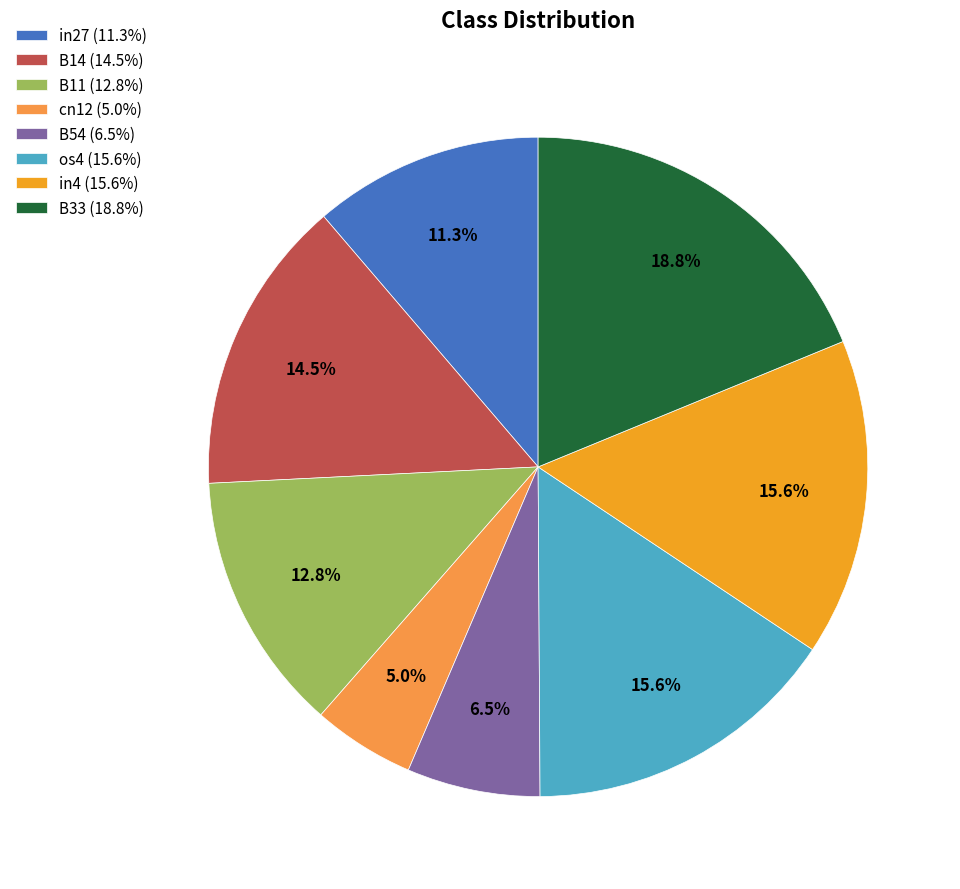

What percentage is NOT represented by B11?

87.2%